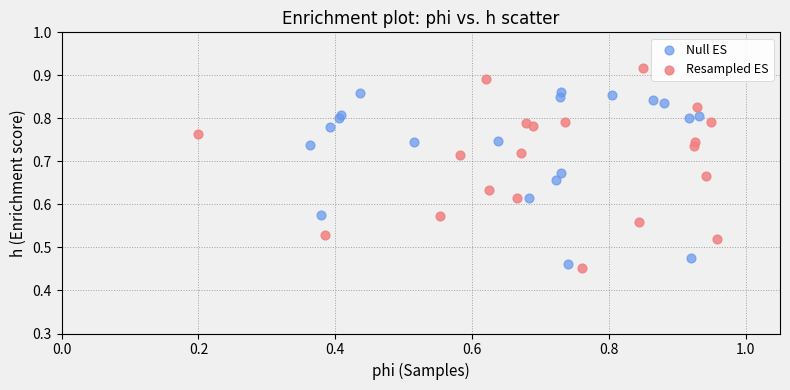

What are all the series names shown in the legend?

Null ES, Resampled ES